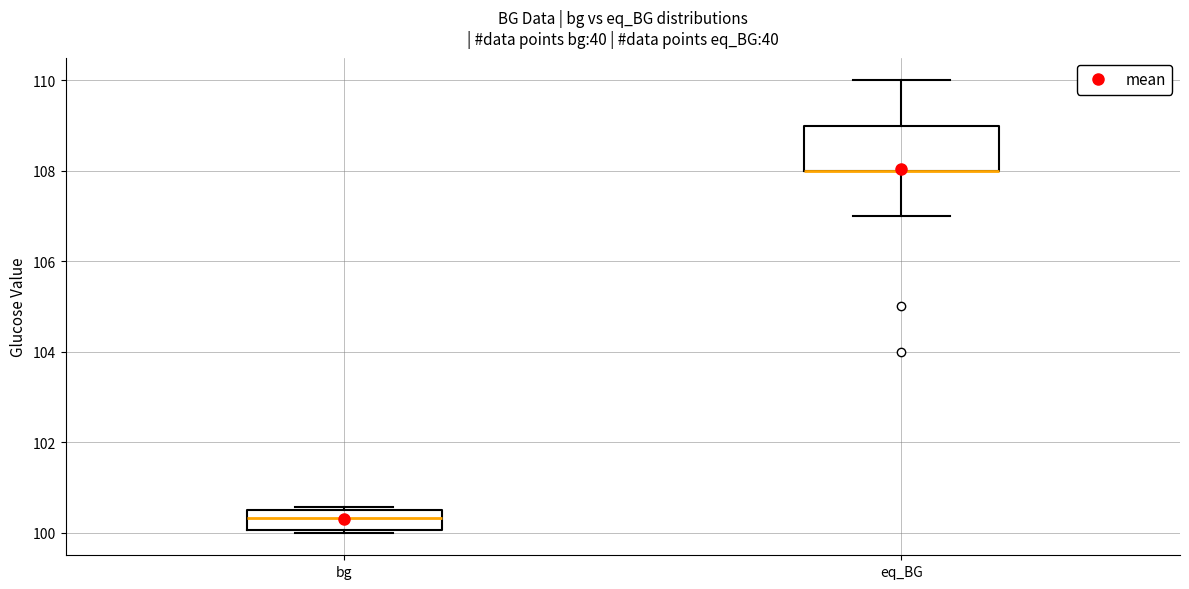

Where is the upper edge of the box for bg on the y-axis? The values are not printed on the chart, so give them approximately, as read against the axis.

100.6